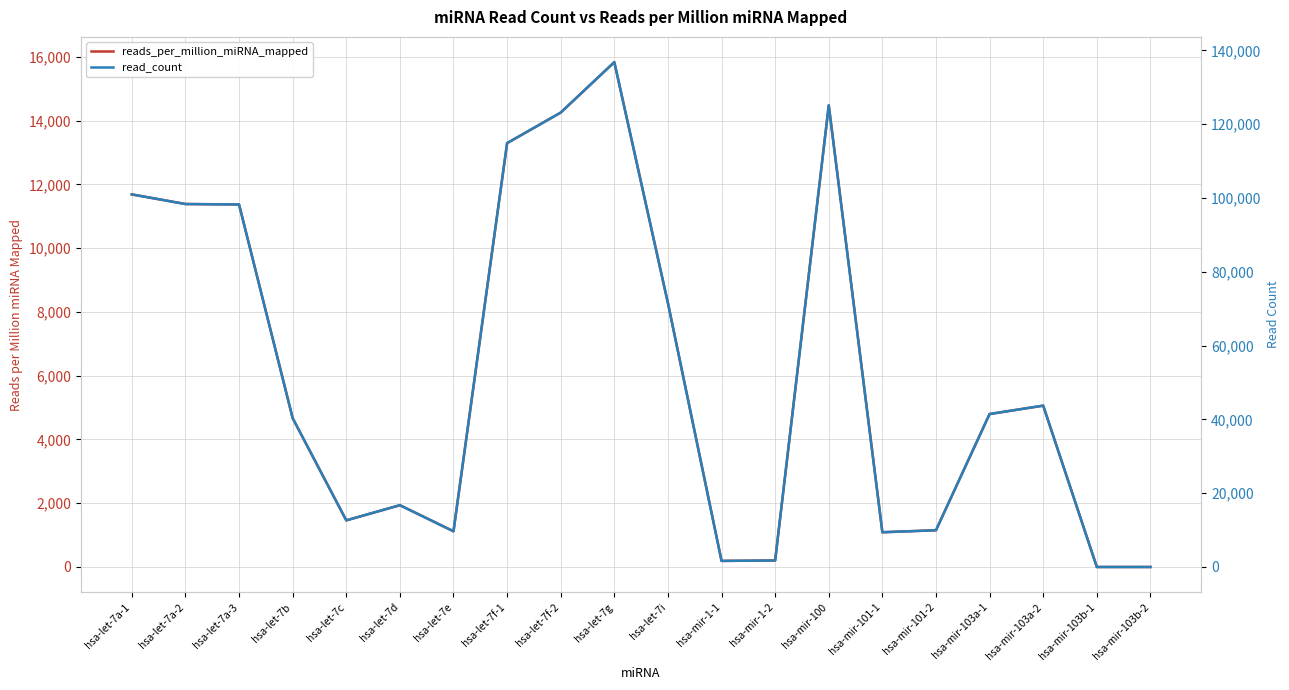

At which category does the chart reach its peak across all series?

hsa-let-7g